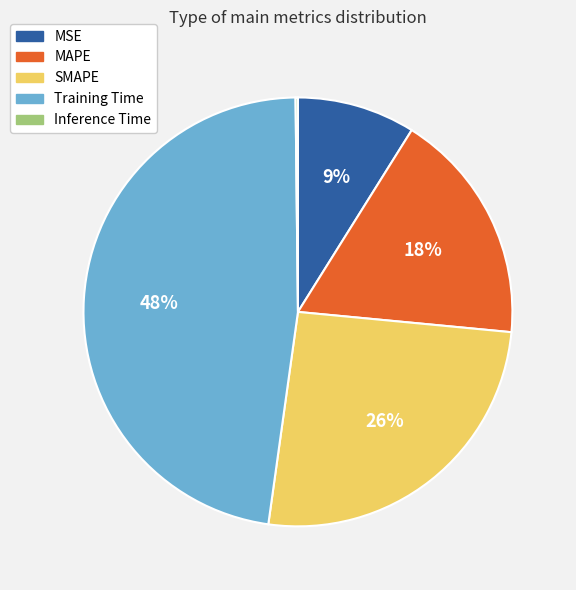

To the nearest percent, what is the difference between the MSE and MAPE slice percentages?

9%